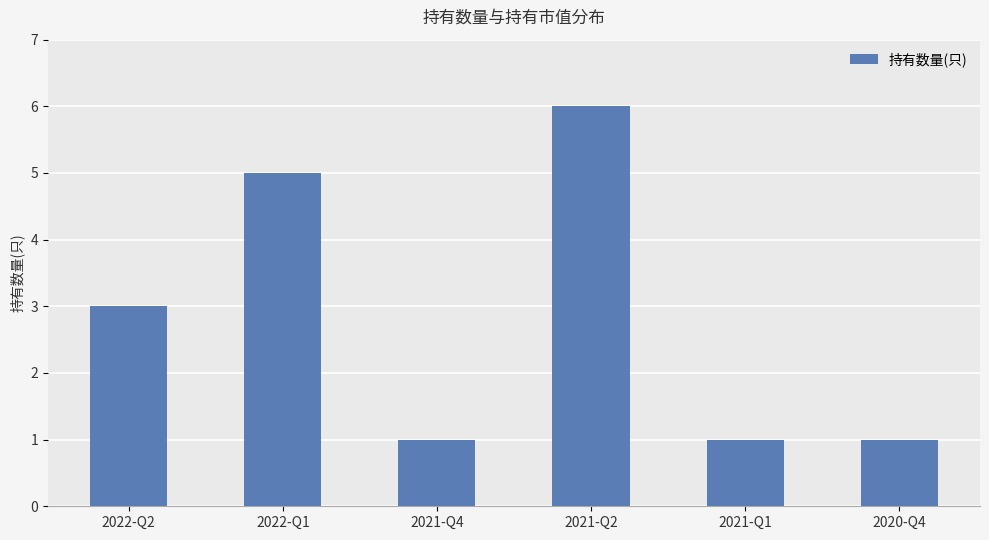

Reading right to left, transcribe all the data shown in this chart.

2020-Q4=1	2021-Q1=1	2021-Q2=6	2021-Q4=1	2022-Q1=5	2022-Q2=3